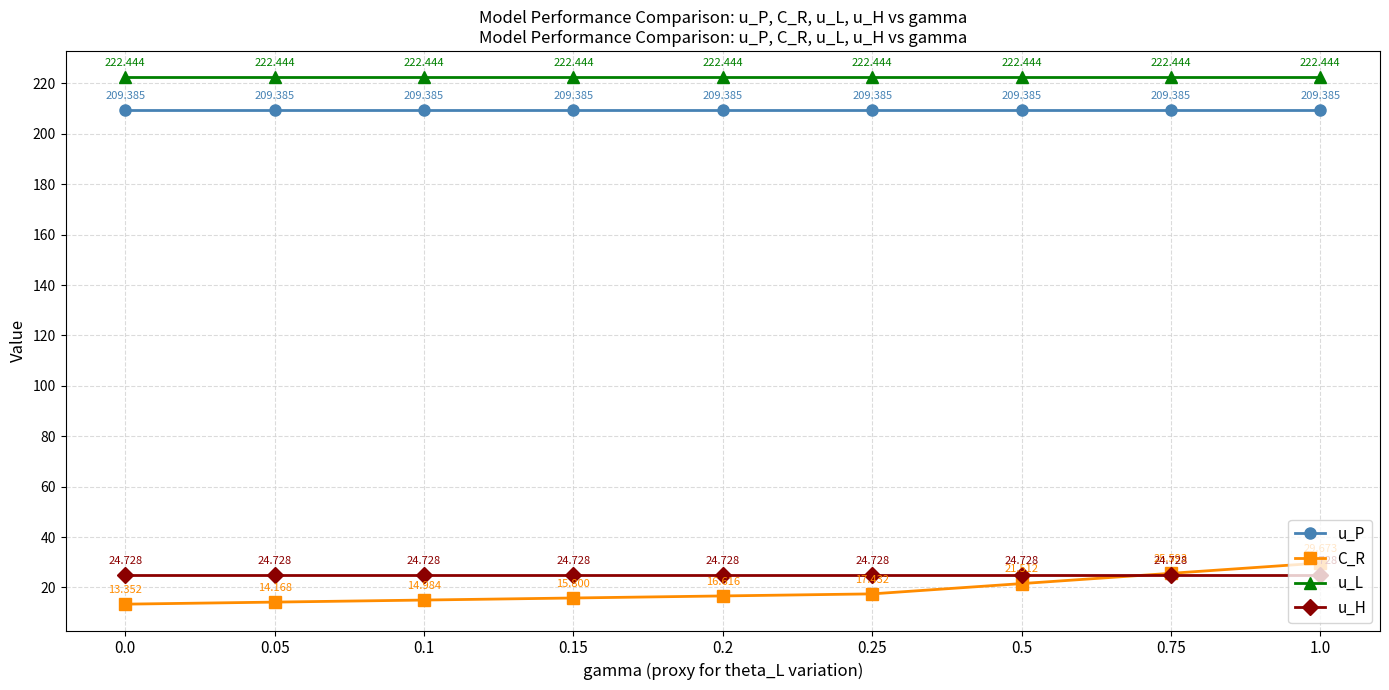

How many lines are shown in the chart?

4